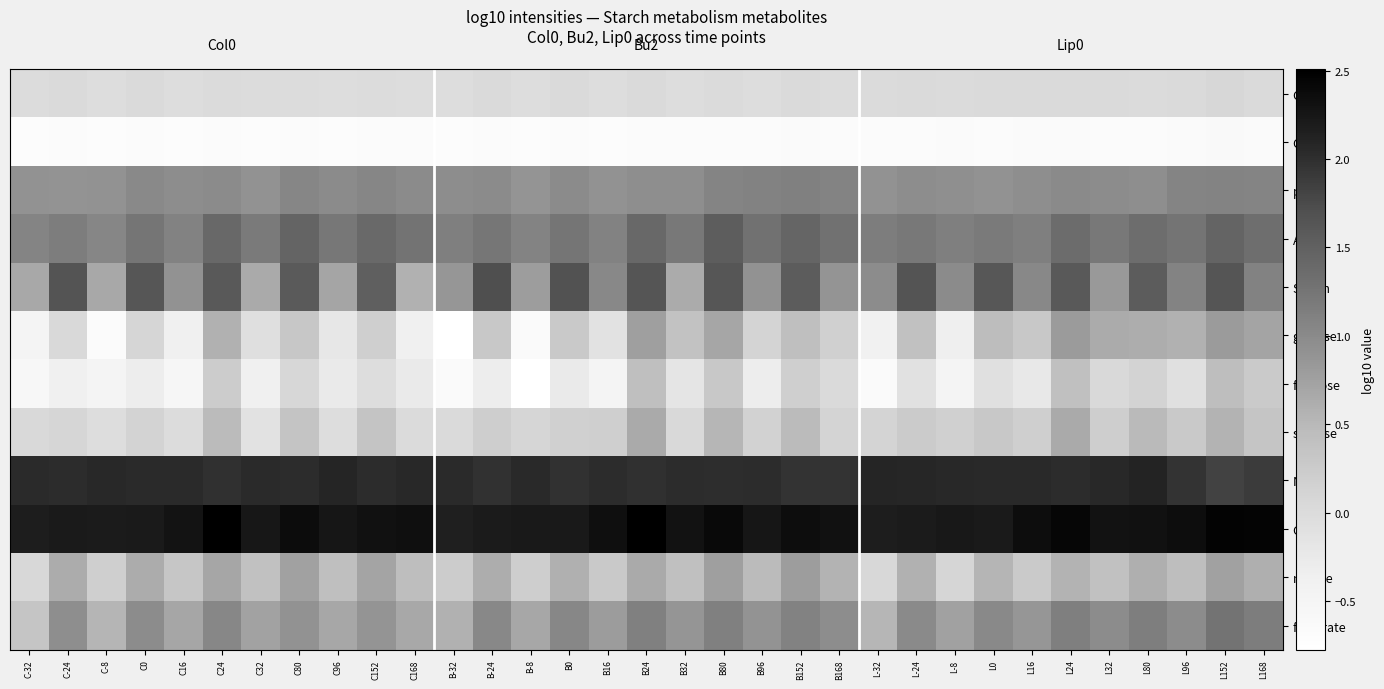

Which series has the widest spread of values?

glucose